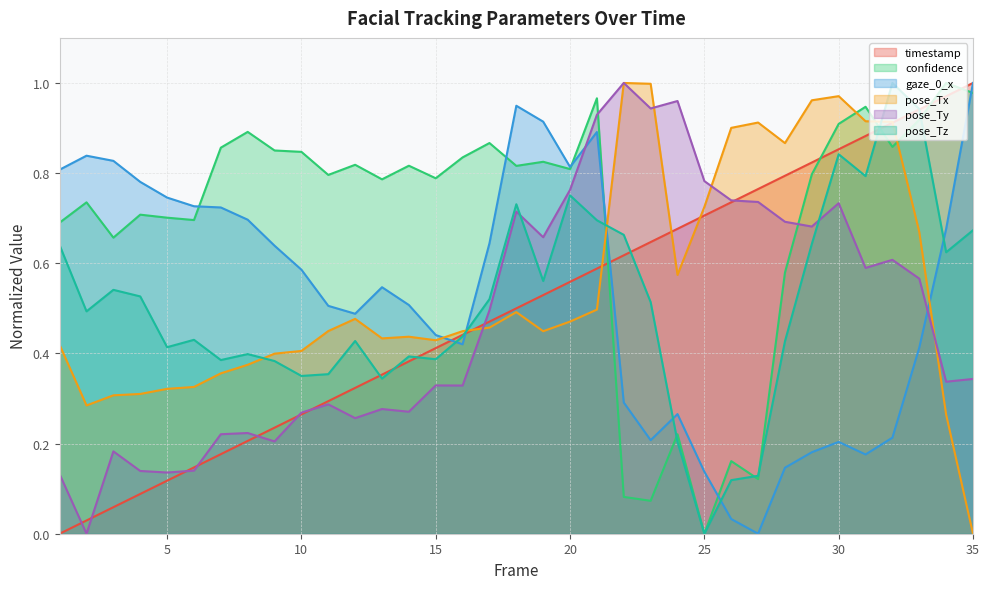

What is the sum of all timestamp values?

17.5